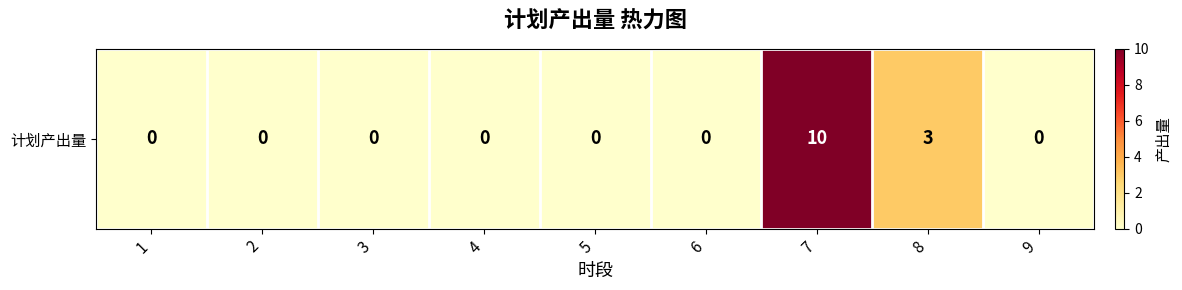

How many data points does each series have?

9